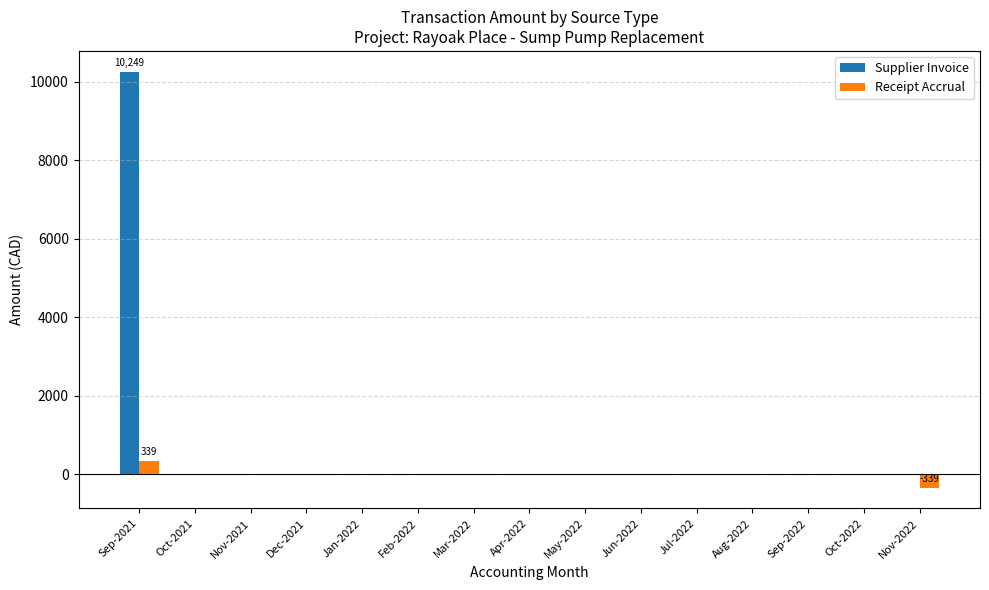

Which series has the widest spread of values?

Supplier Invoice